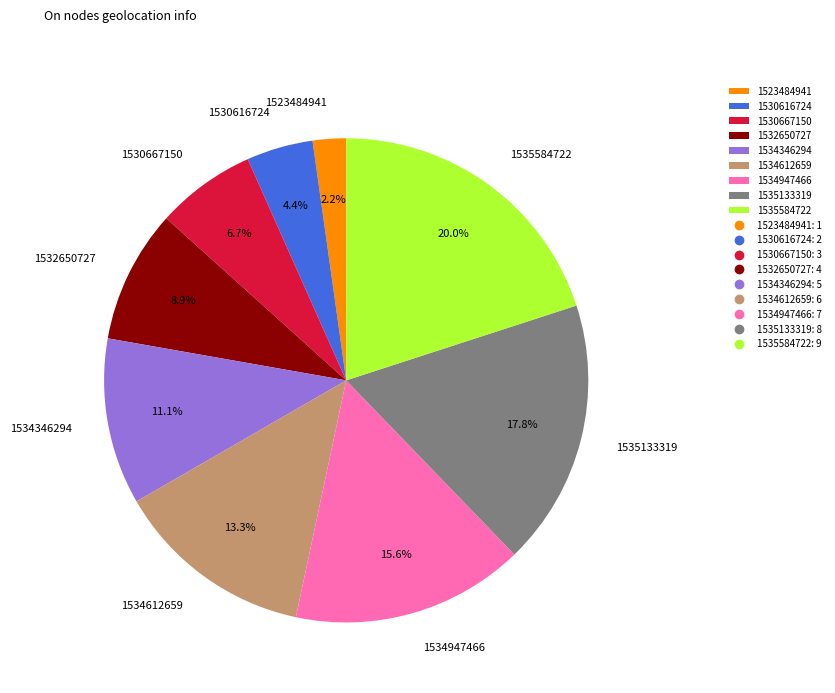

To the nearest percent, what percentage of the pie is 1534947466?

16%